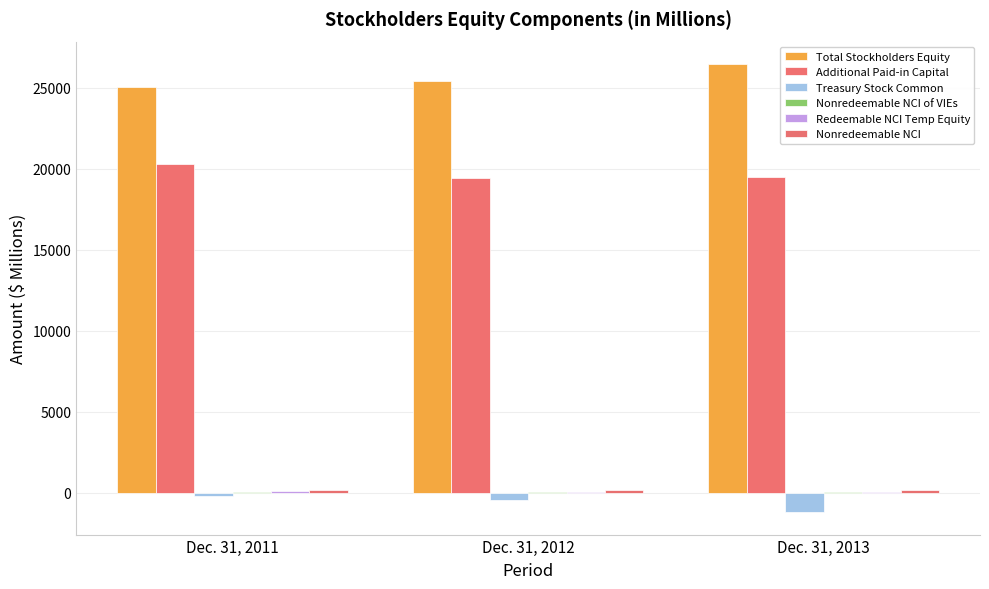

Does the chart contain stacked bars?

No